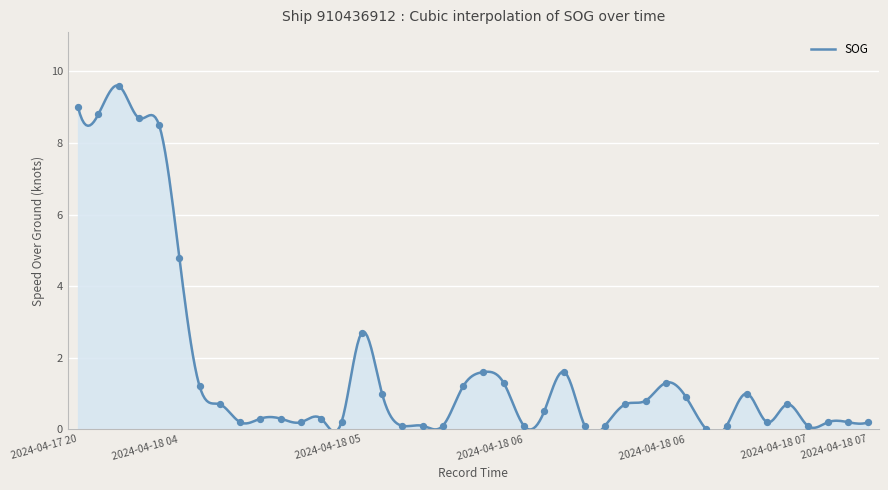

What is the change in value from 2024-04-18 05:44 to 2024-04-18 06:28?

+1.4